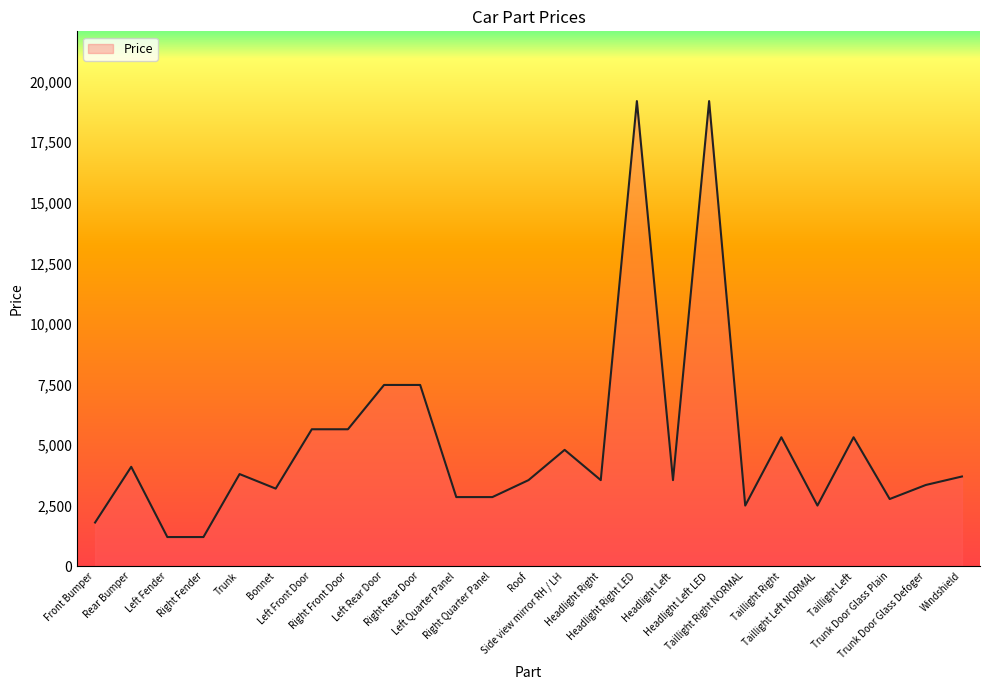

True or false: there are more than 1 points higher than both neighbors.

True